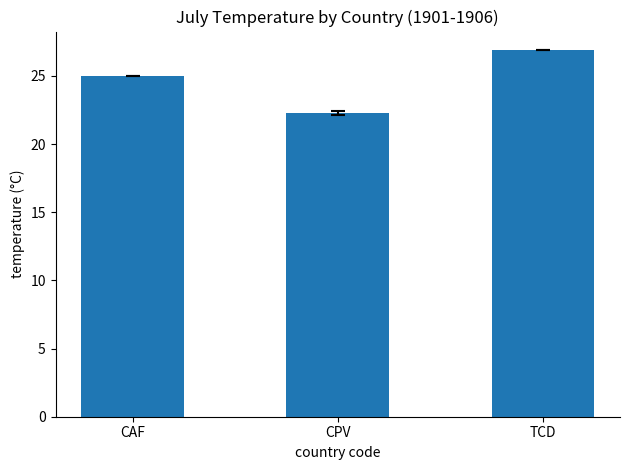

What is the ratio of the value at CPV to the value at TCD?

0.8